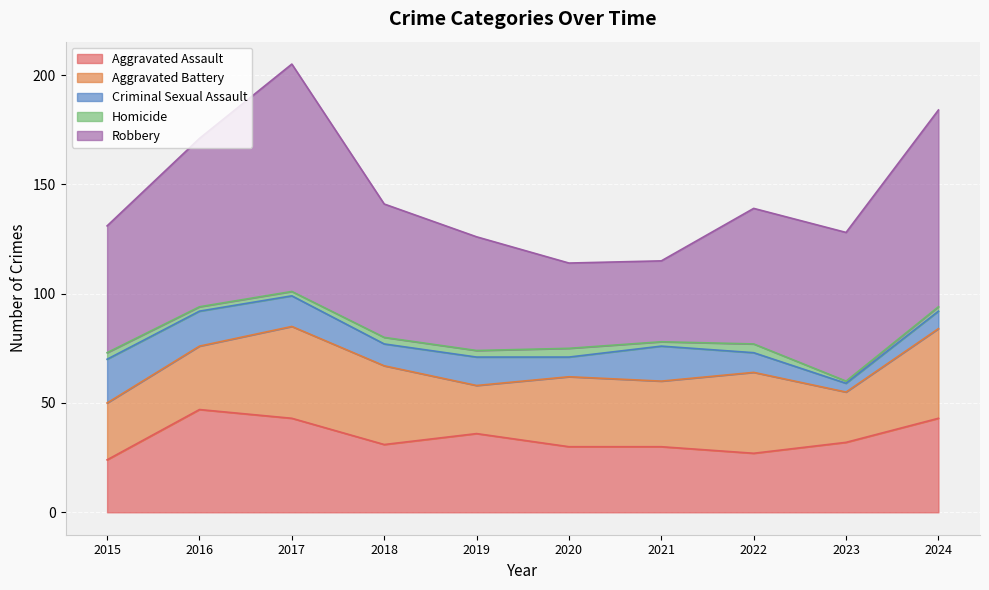

Reading left to right, extract all data points from this chart.

Aggravated Assault: 24	47	43	31	36	30	30	27	32	43
Aggravated Battery: 26	29	42	36	22	32	30	37	23	41
Criminal Sexual Assault: 20	16	14	10	13	9	16	9	4	8
Homicide: 3	2	2	3	3	4	2	4	1	2
Robbery: 58	77	104	61	52	39	37	62	68	90